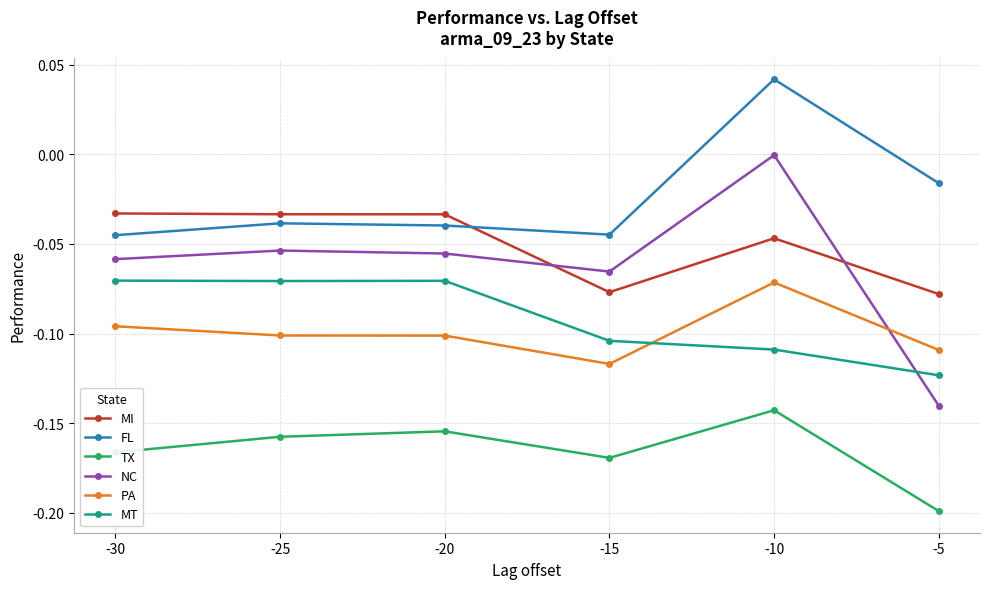

What are all the series names shown in the legend?

MI, FL, TX, NC, PA, MT